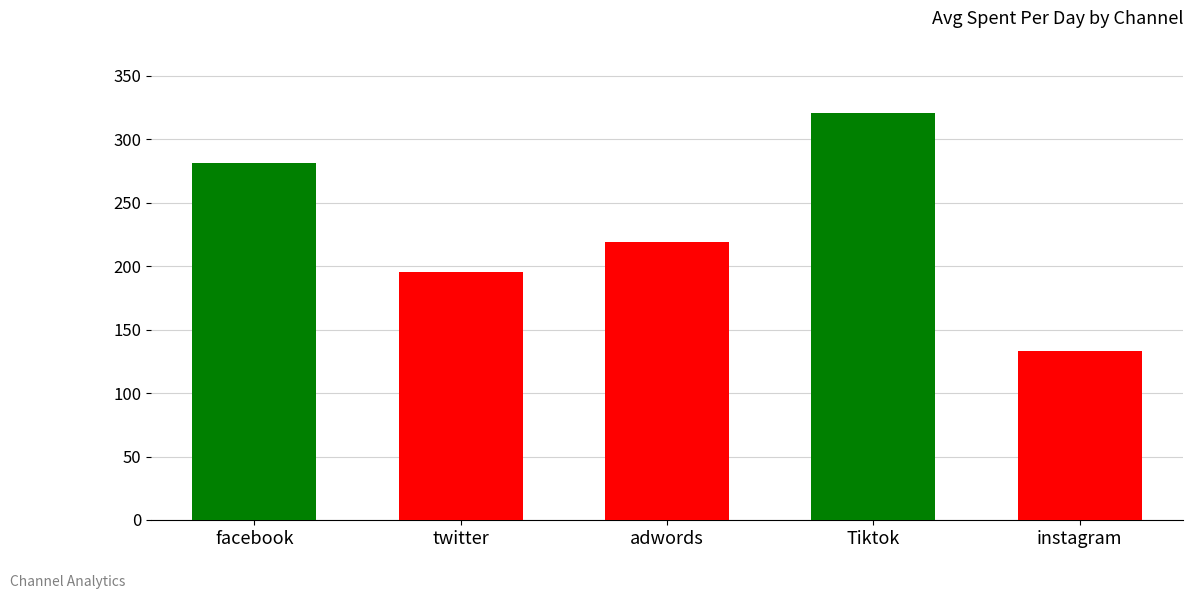

Are the bars grouped side by side (vs. stacked)?

No